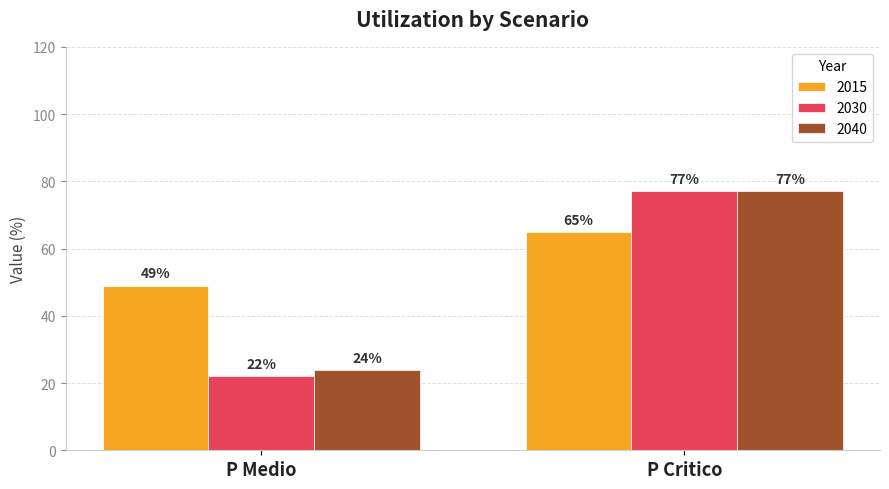

Reading left to right, list all the values displayed in this chart.

2015: P Medio=49	P Critico=65
2030: P Medio=22	P Critico=77
2040: P Medio=24	P Critico=77